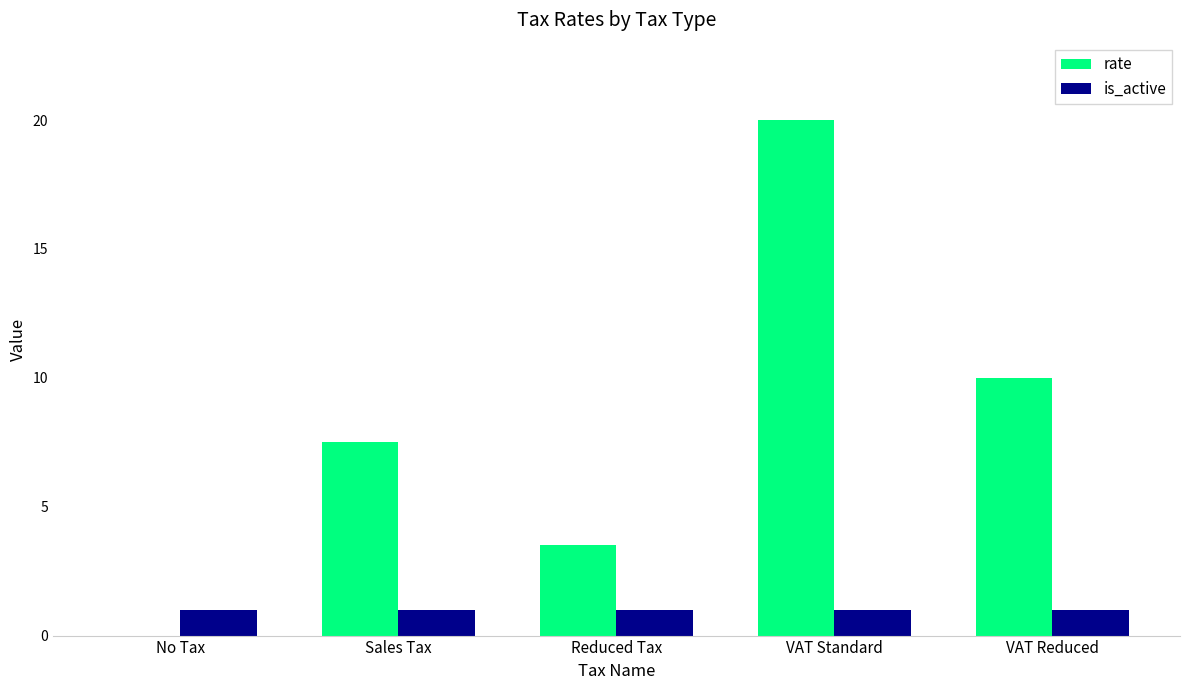

The value of is_active at Reduced Tax is 1.0. True or false?

True